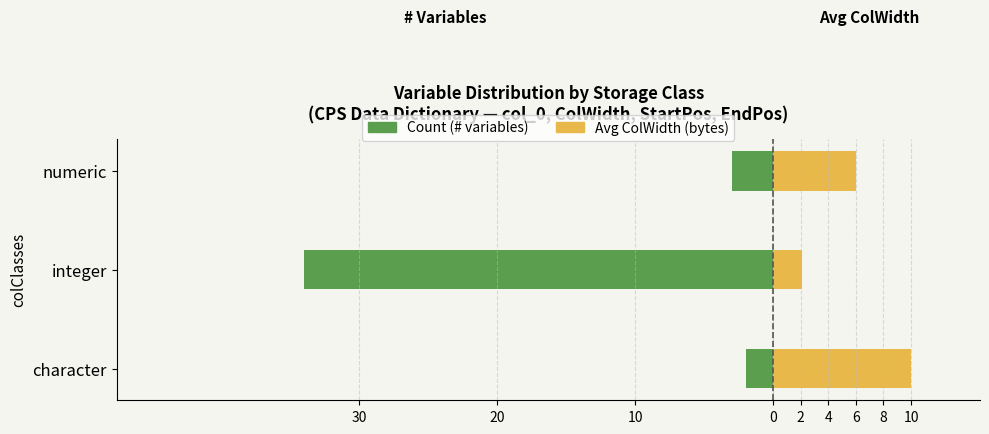

True or false: Avg ColWidth (bytes) has a value of 2.1 at integer.

True